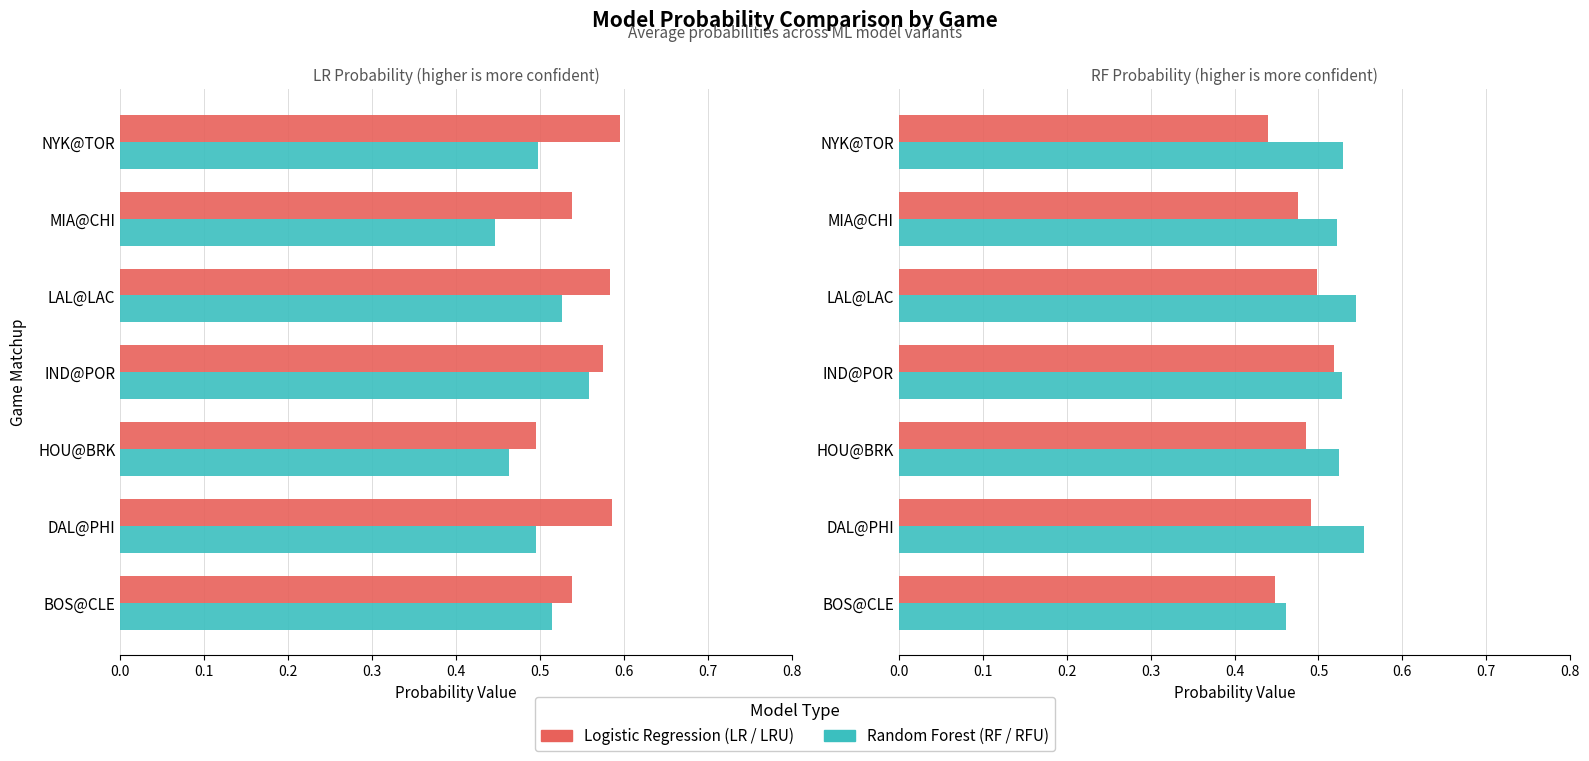

What is the smallest value displayed?

0.4